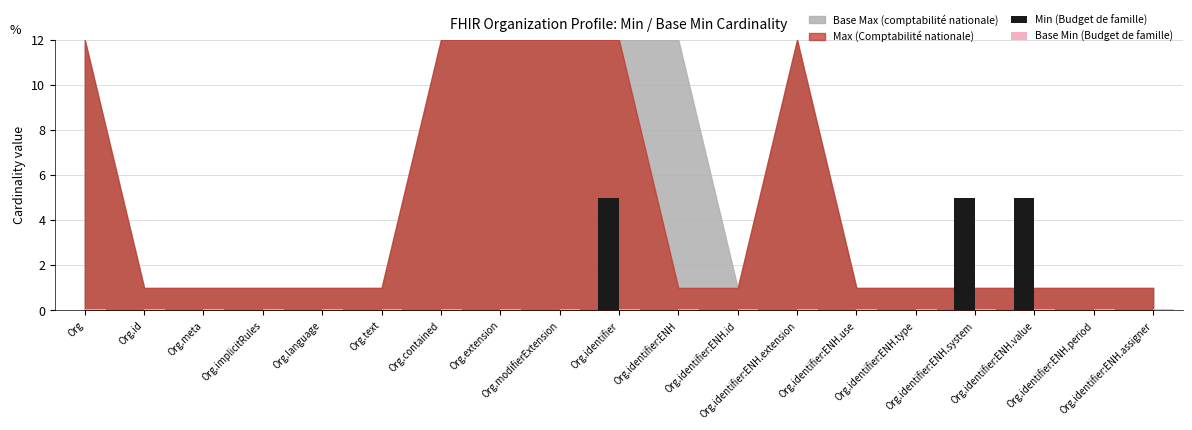

Is it true that Min (Budget de famille) equals 0.0 at Org.identifier:ENH.use?

True